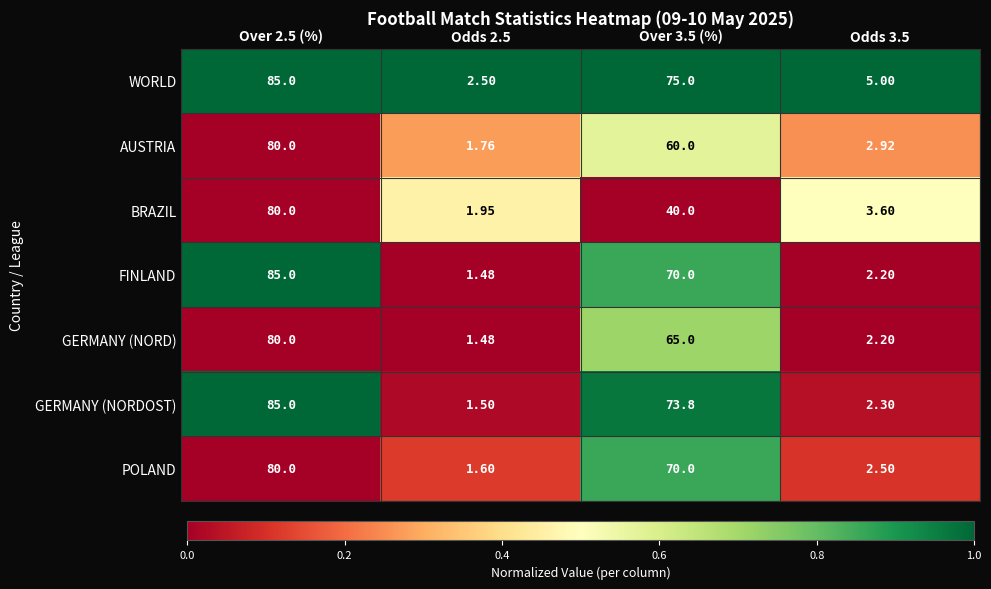

Which series has the largest range (max minus min)?

FINLAND